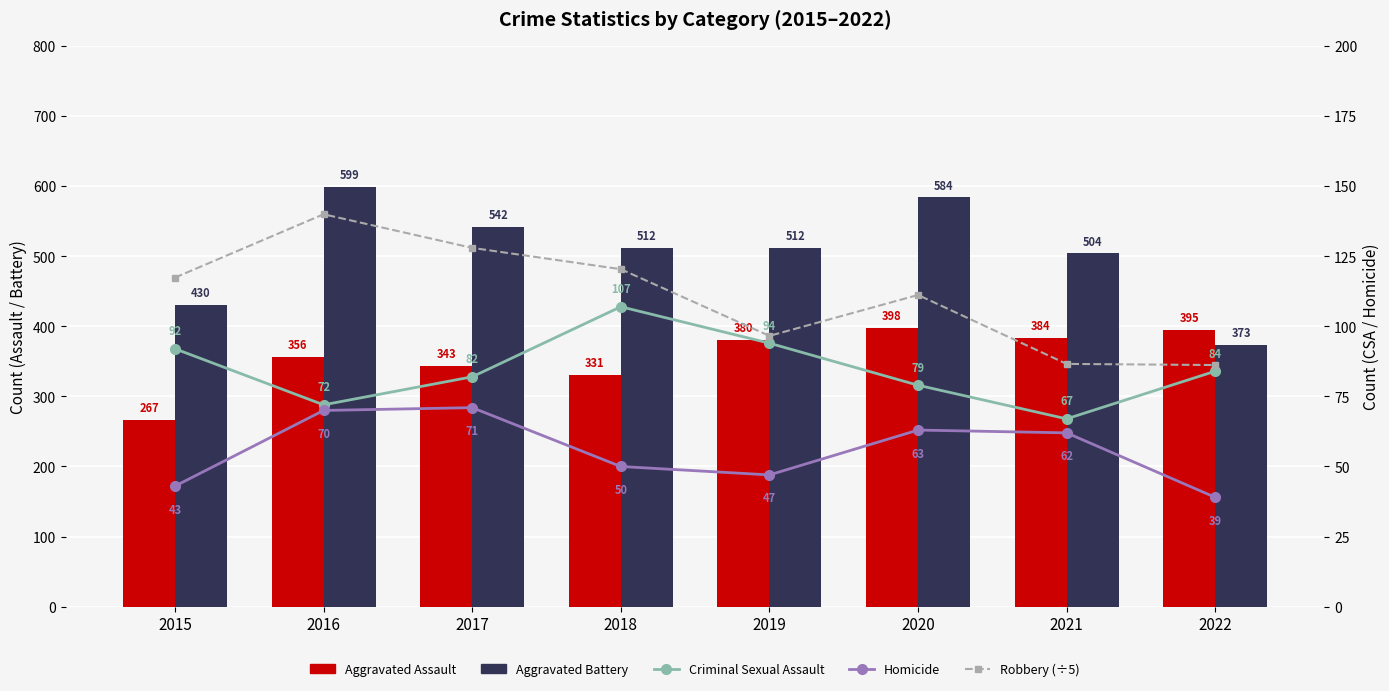

Which series has the largest range (max minus min)?

Aggravated Battery